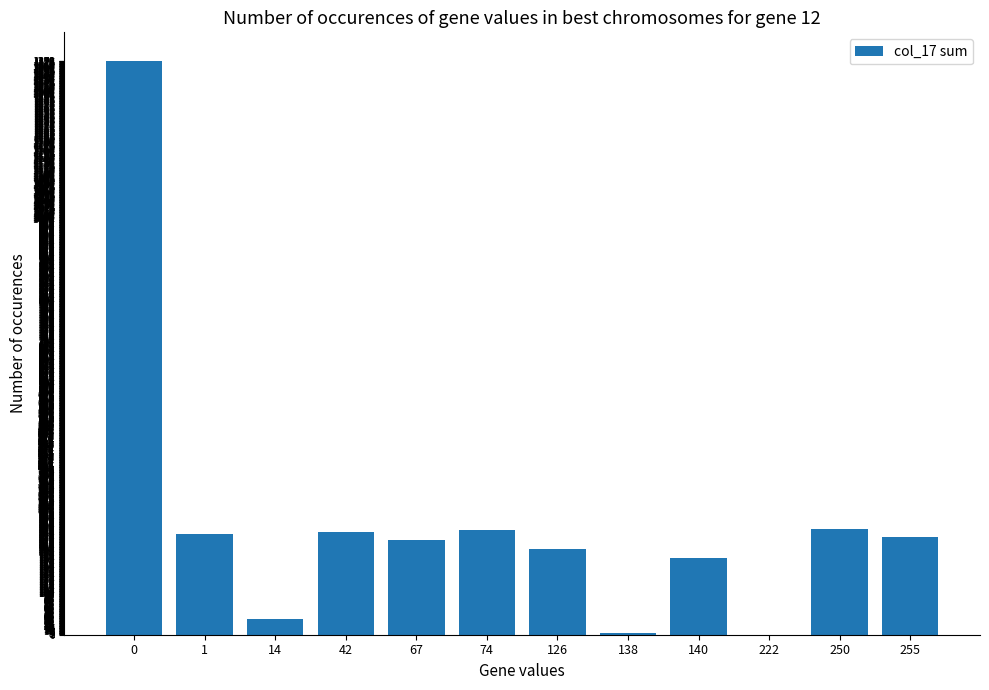

What is the average value?

273